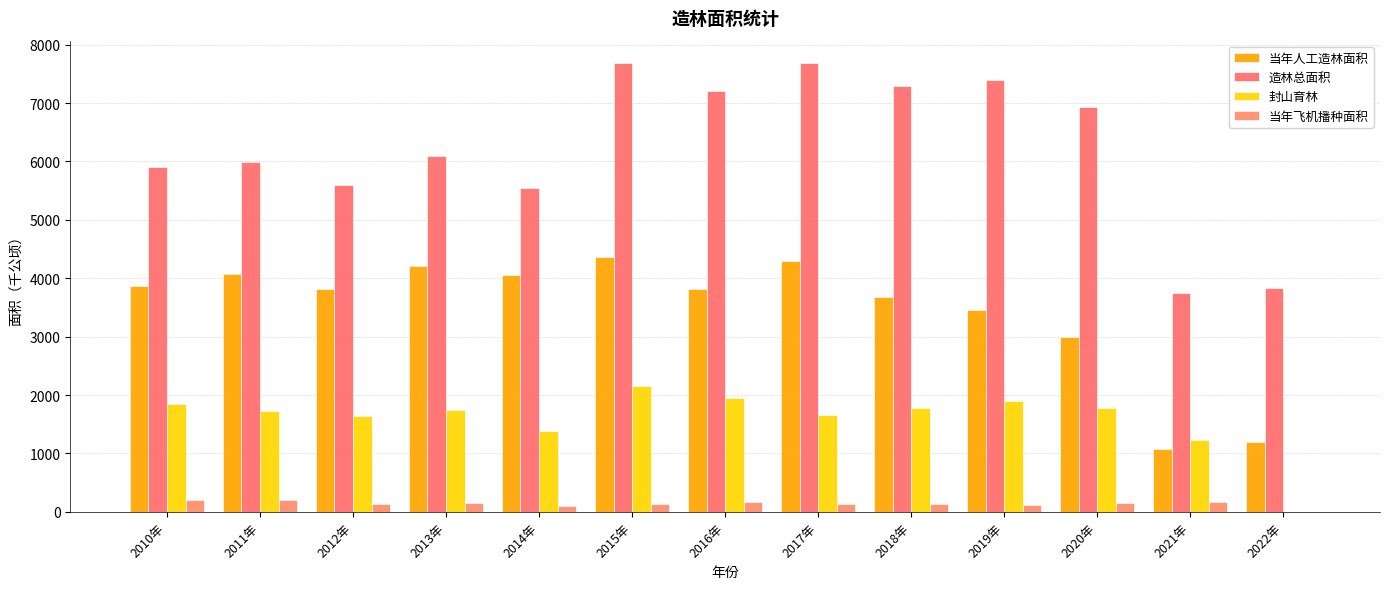

Reading left to right, what are all the values shown in this chart?

当年人工造林面积: 3872.8	4065.7	3820.7	4209.7	4052.9	4362.6	3823.7	4295.9	3678.0	3458.3	3000.1	1085.1	1200.0
造林总面积: 5909.9	5996.6	5595.8	6100.1	5549.6	7683.7	7203.5	7680.7	7299.5	7390.3	6933.7	3754.4	3830.0
封山育林: 1841.2	1734.0	1638.7	1736.0	1388.6	2152.9	1953.6	1657.2	1785.1	1898.3	1774.6	1235.1	0.0
当年飞机播种面积: 195.9	196.9	136.4	154.4	108.1	128.4	162.3	141.2	135.4	125.6	151.5	172.2	0.0